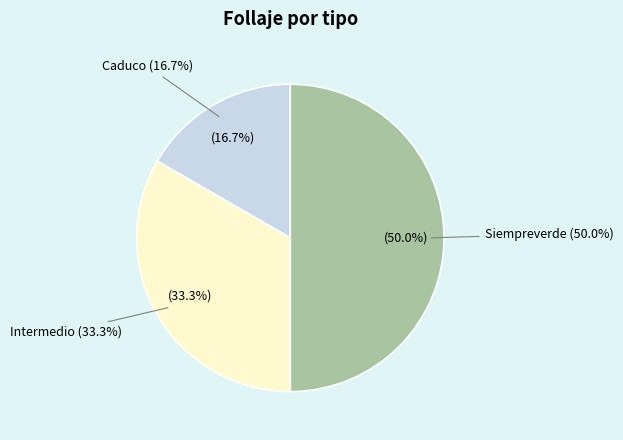

The Siempreverde slice represents 44% of the pie. True or false?

False